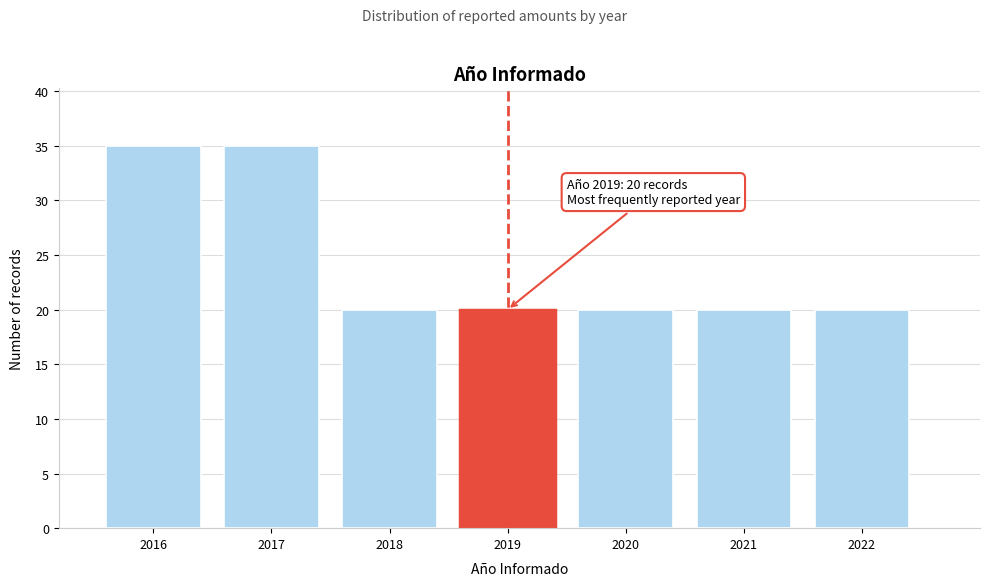

Reading left to right, list all the values displayed in this chart.

35	35	20	20	20	20	20